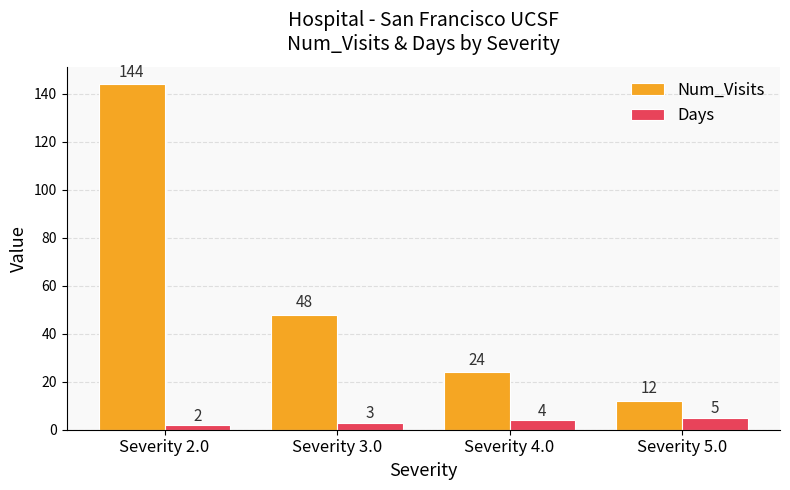

Rank the categories by Num_Visits value from highest to lowest.

Severity 2.0, Severity 3.0, Severity 4.0, Severity 5.0